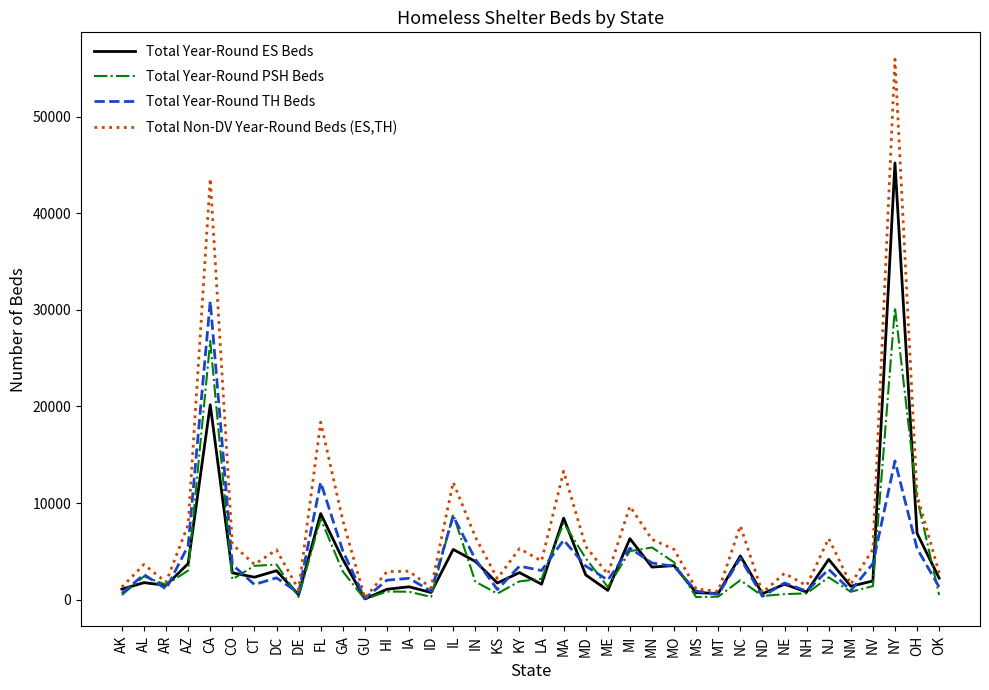

At which category is the sum across all series the highest?

NY